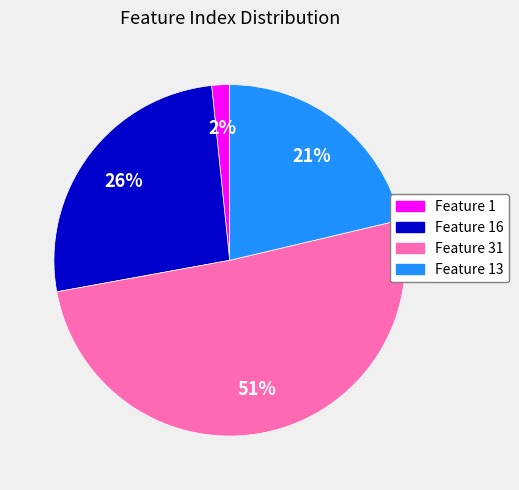

To the nearest percent, what is the difference between the largest and smallest slice percentages?

49%